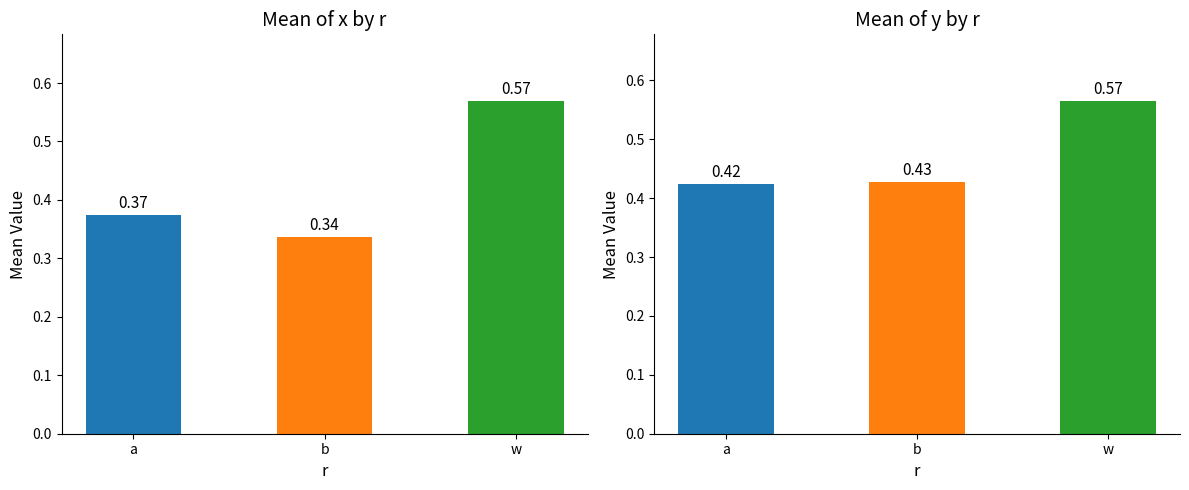

What is the lowest value of the x series?

0.3